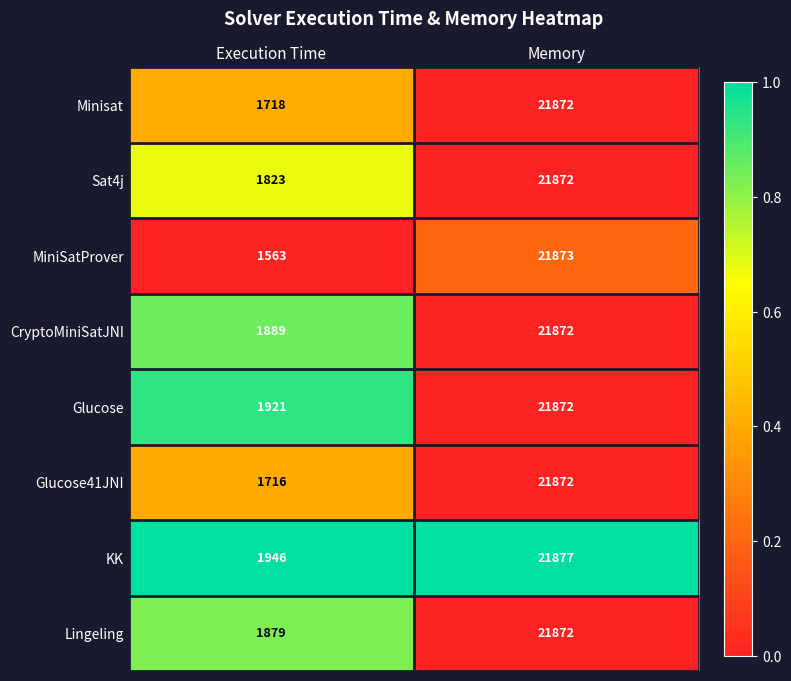

What is the sum of all Lingeling values?

23751